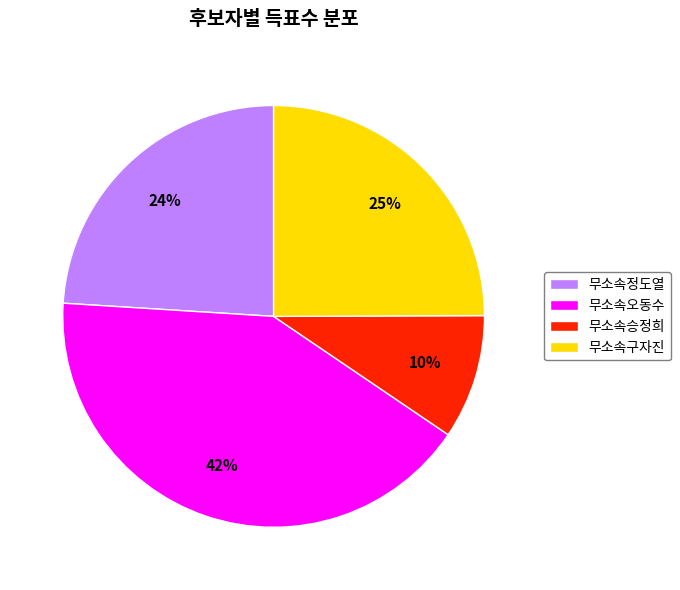

Which category has the biggest portion of the pie?

무소속오동수